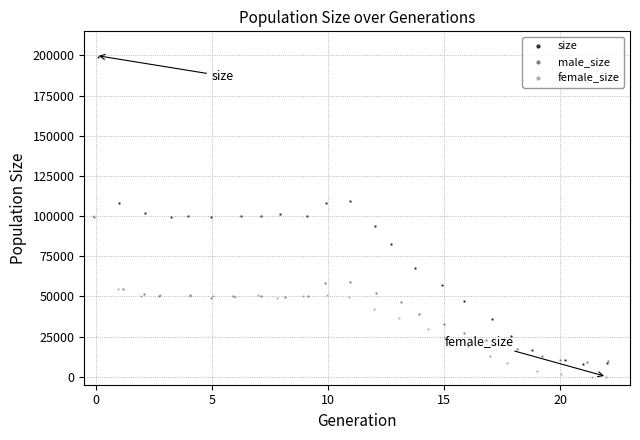

What are all the series names shown in the legend?

size, male_size, female_size